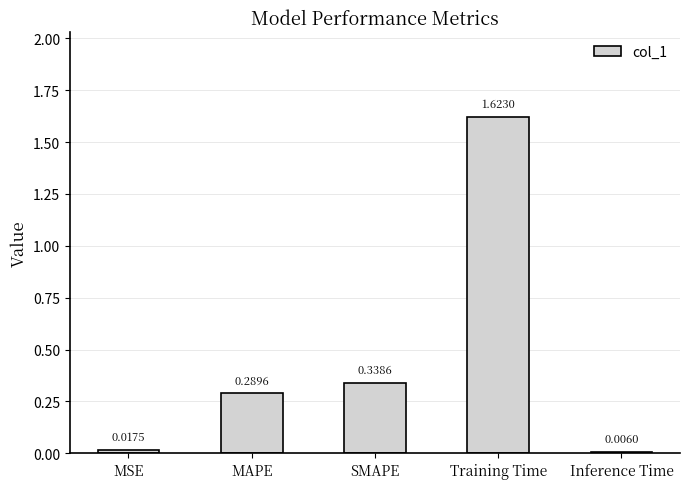

What is the sum of the values at SMAPE and MAPE?

0.6